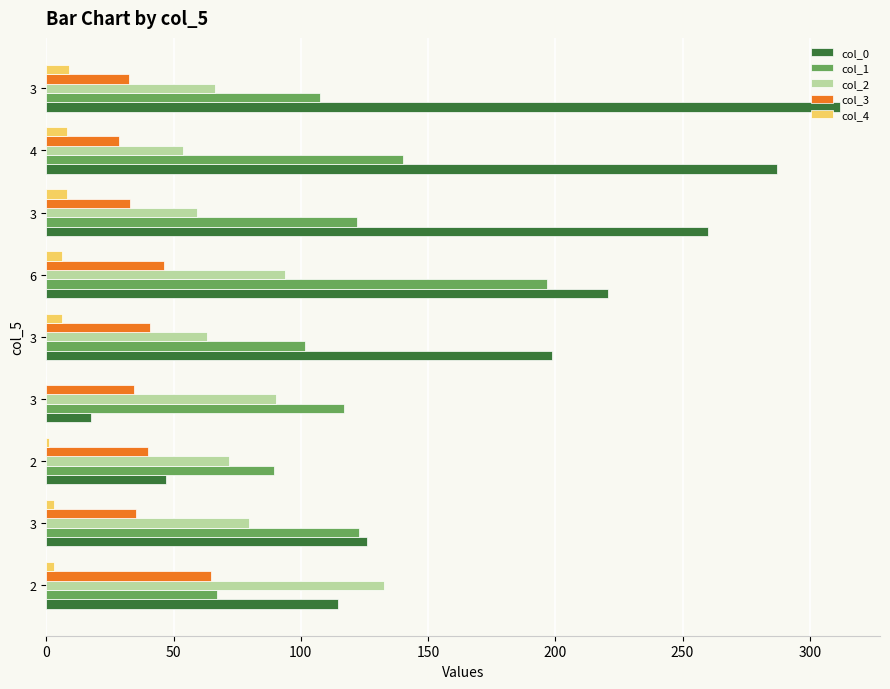

What are all the series names shown in the legend?

col_0, col_1, col_2, col_3, col_4